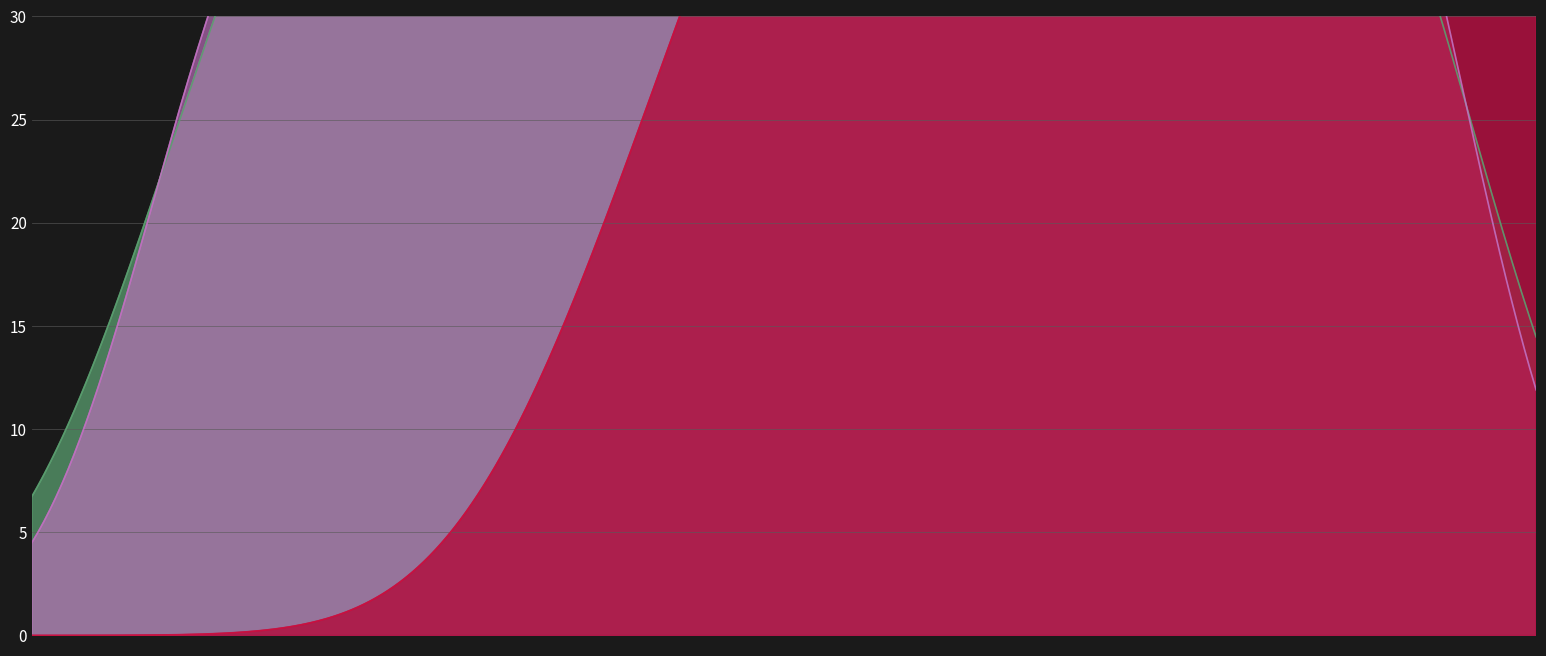

Where is the first local minimum?

4